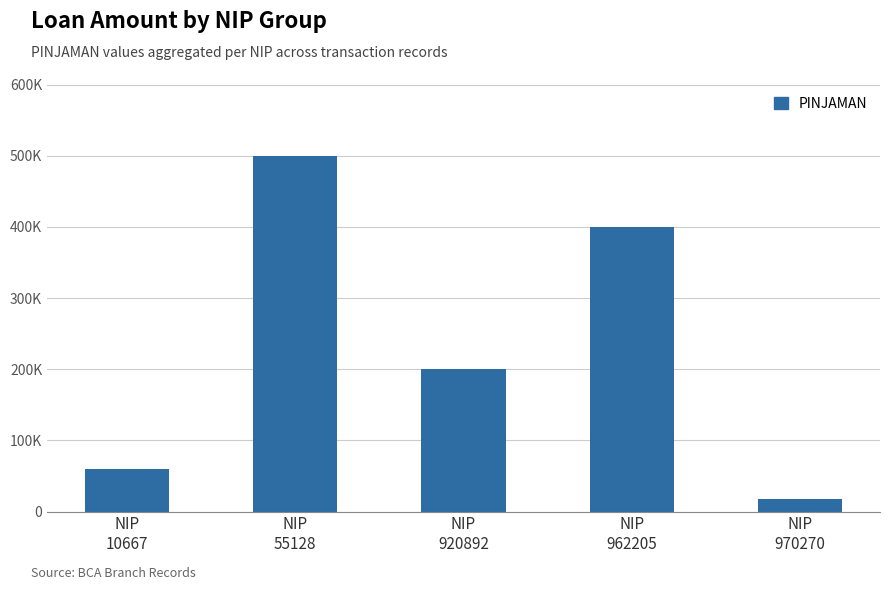

Are the bars horizontal?

No